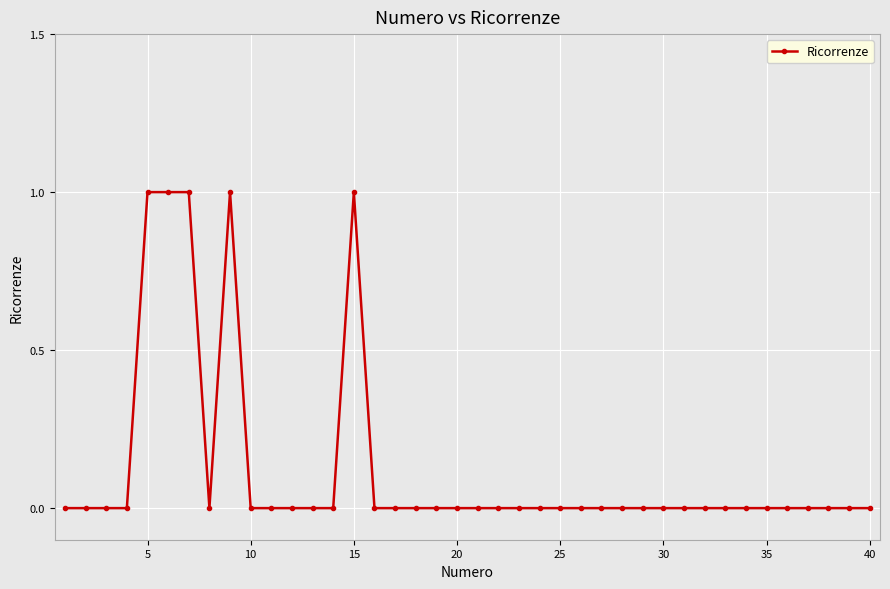

What is the value of the 7th point from the left?

1